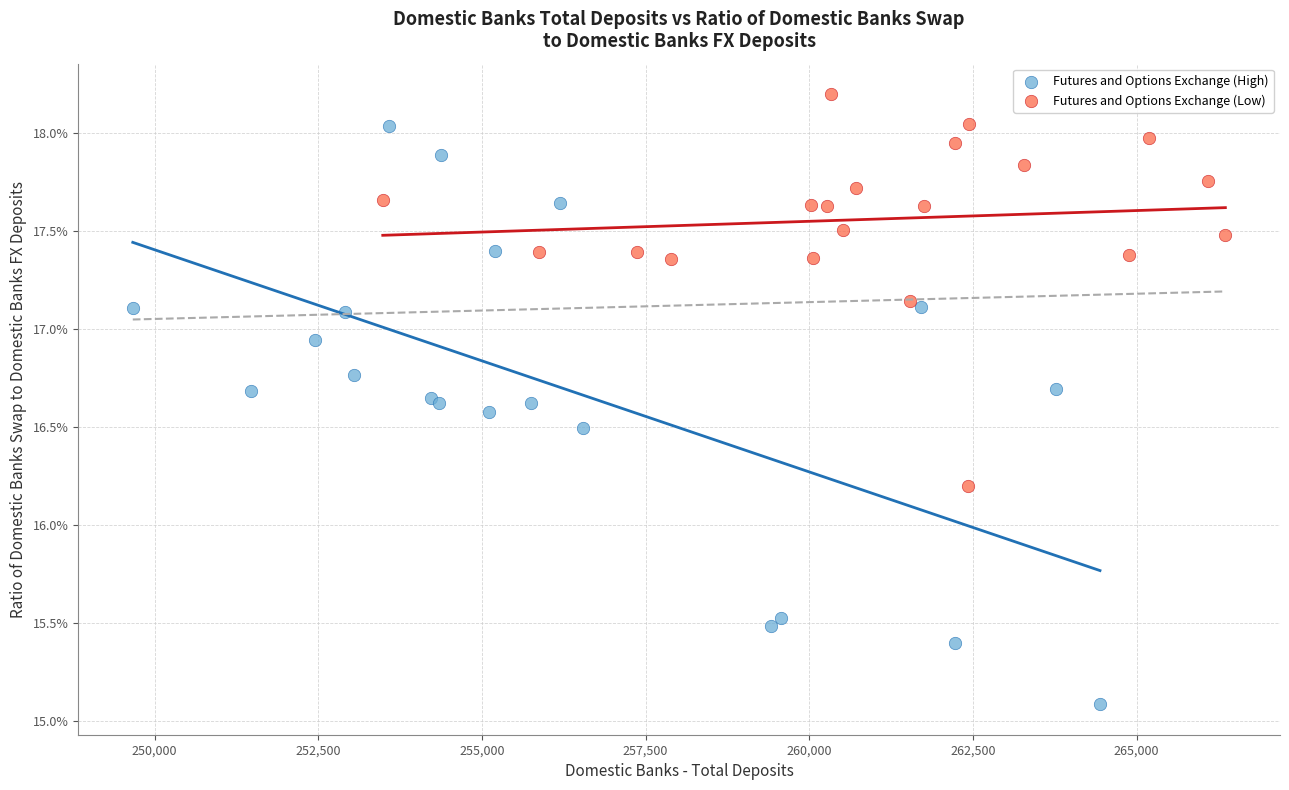

What are all the series names shown in the legend?

Futures and Options Exchange (High), Futures and Options Exchange (Low)